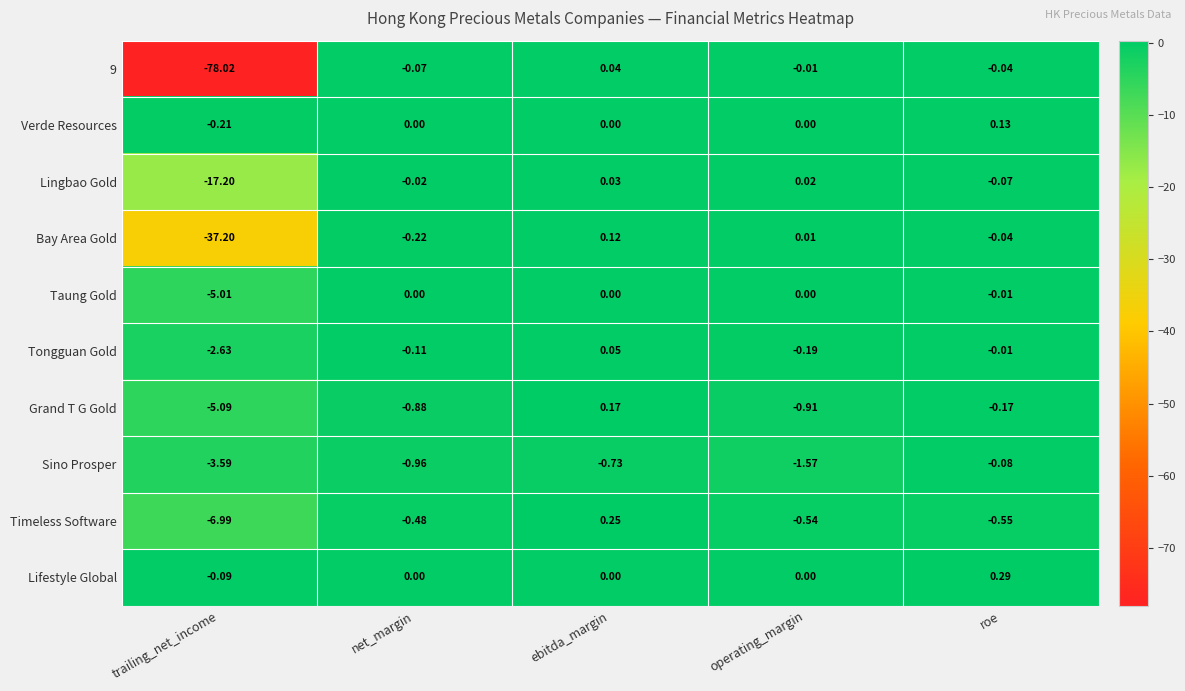

Between net_margin and operating_margin, which series saw the biggest shift?

Sino Prosper